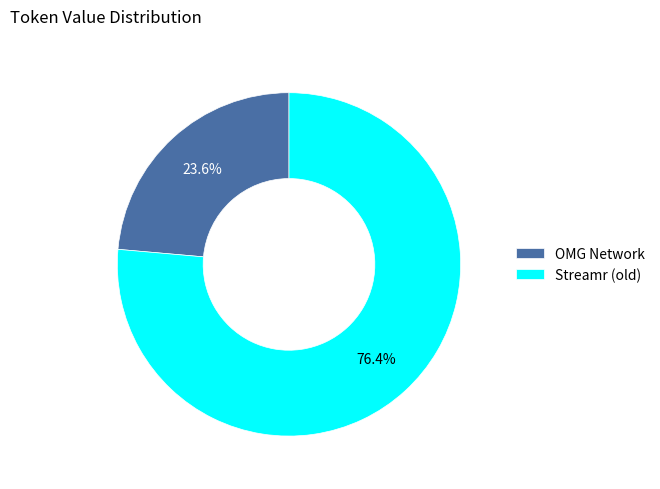

How many segments does this pie chart have?

2